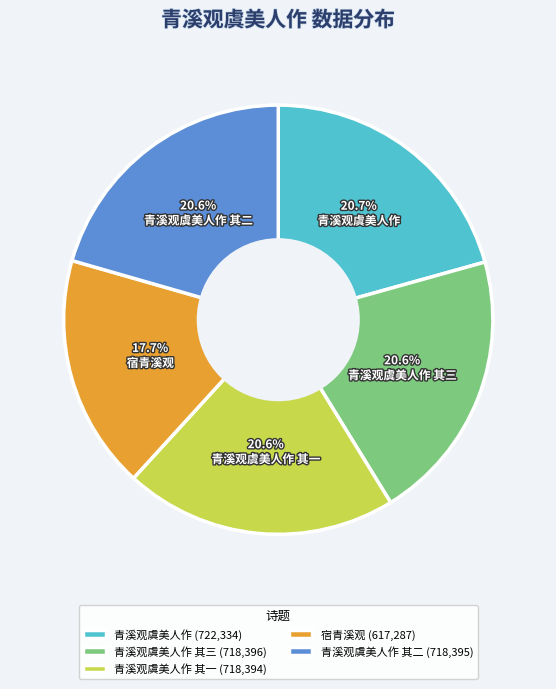

What is the smallest slice in the pie chart?

宿青溪观 (617,287)